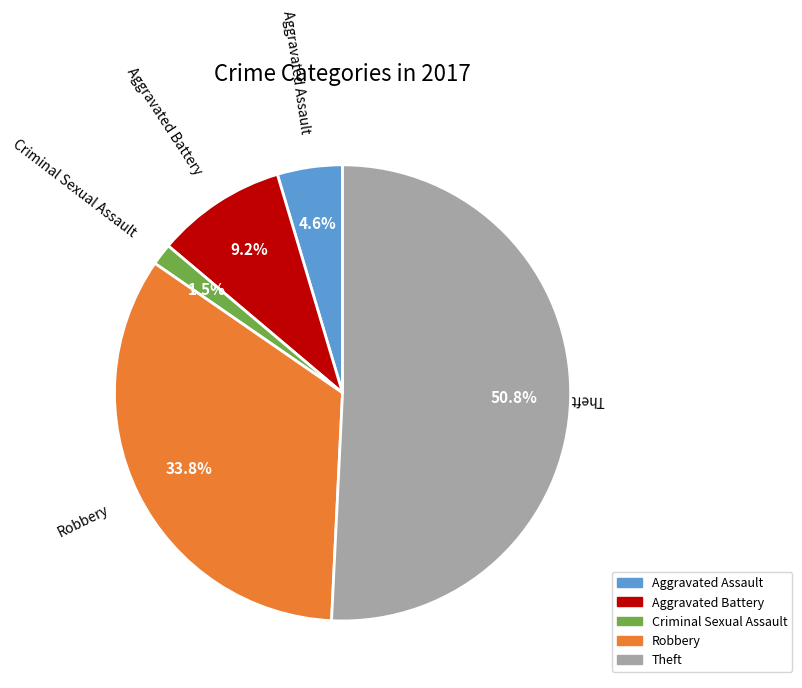

Rank the categories by value from lowest to highest.

Criminal Sexual Assault, Aggravated Assault, Aggravated Battery, Robbery, Theft